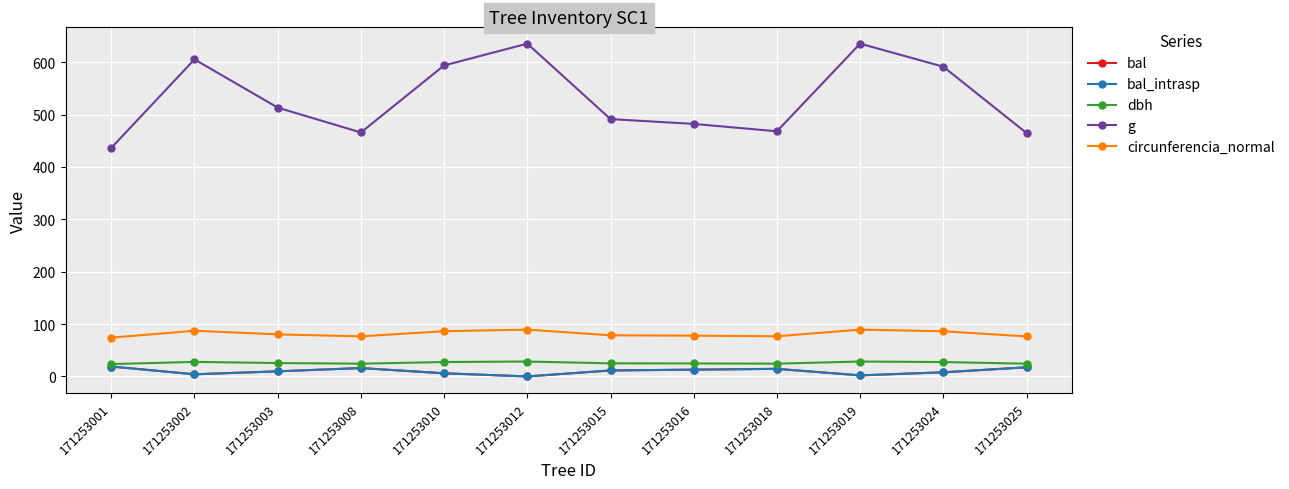

What is the total value across all series at 171253010?

719.6